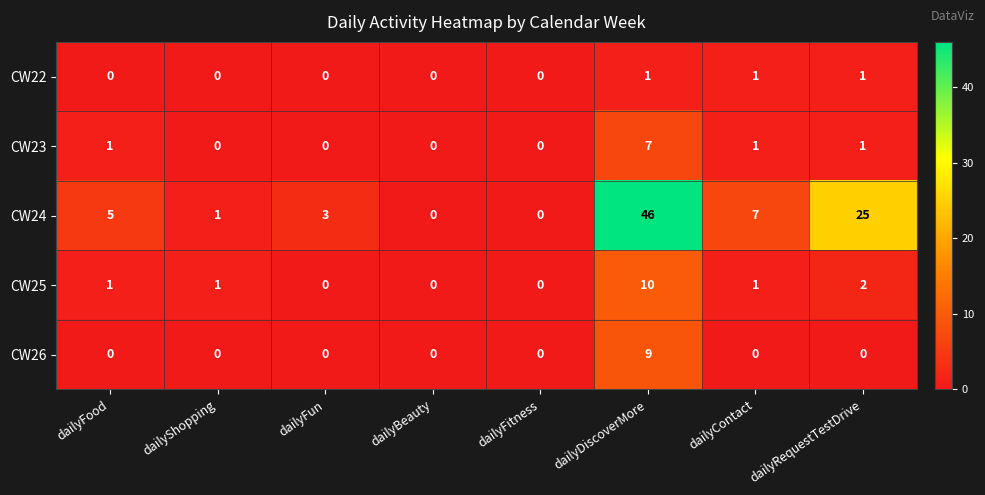

Which series has the widest spread of values?

CW24